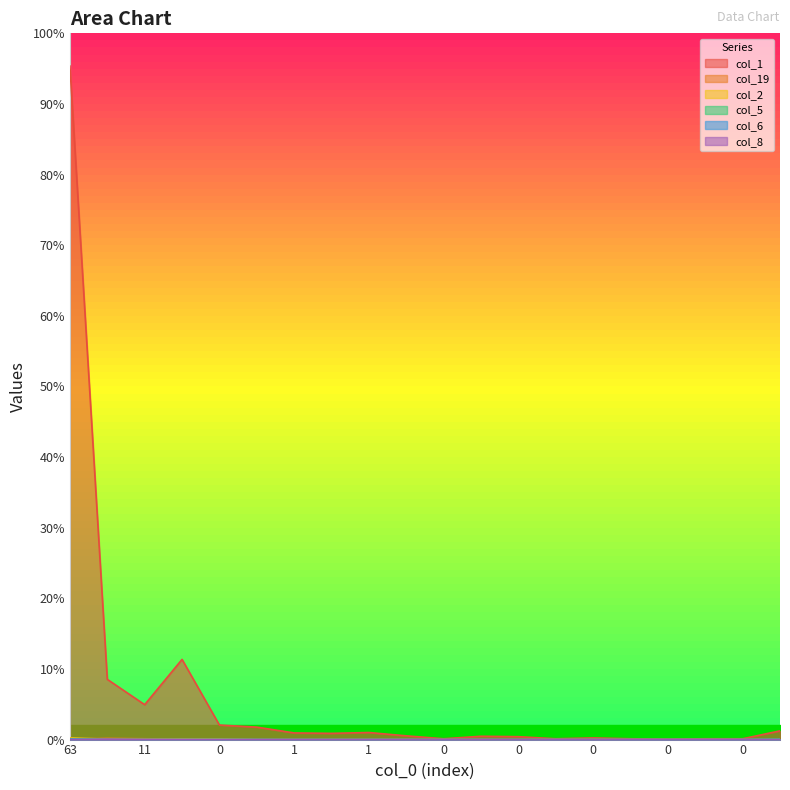

How many lines are shown in the chart?

6